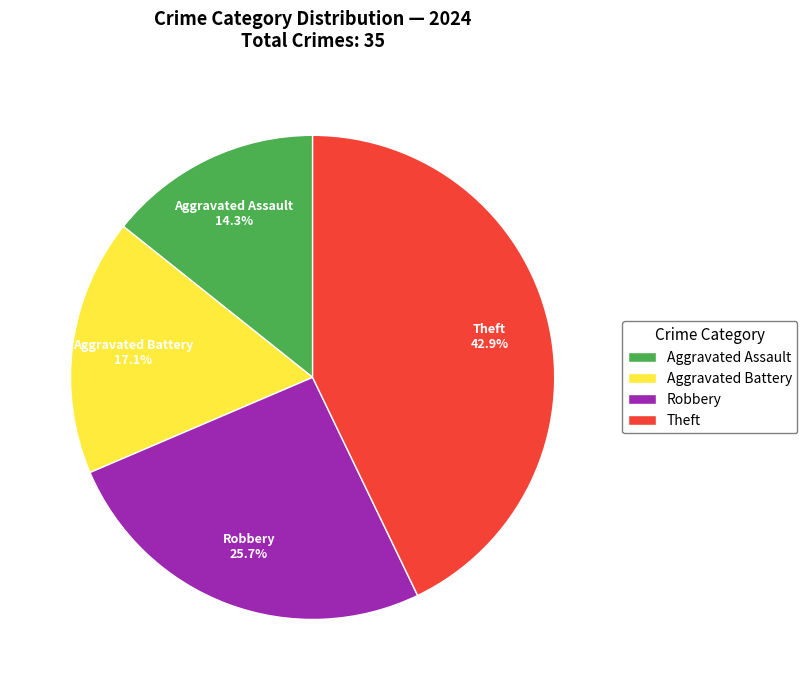

Between Robbery and Theft, which is larger?

Theft